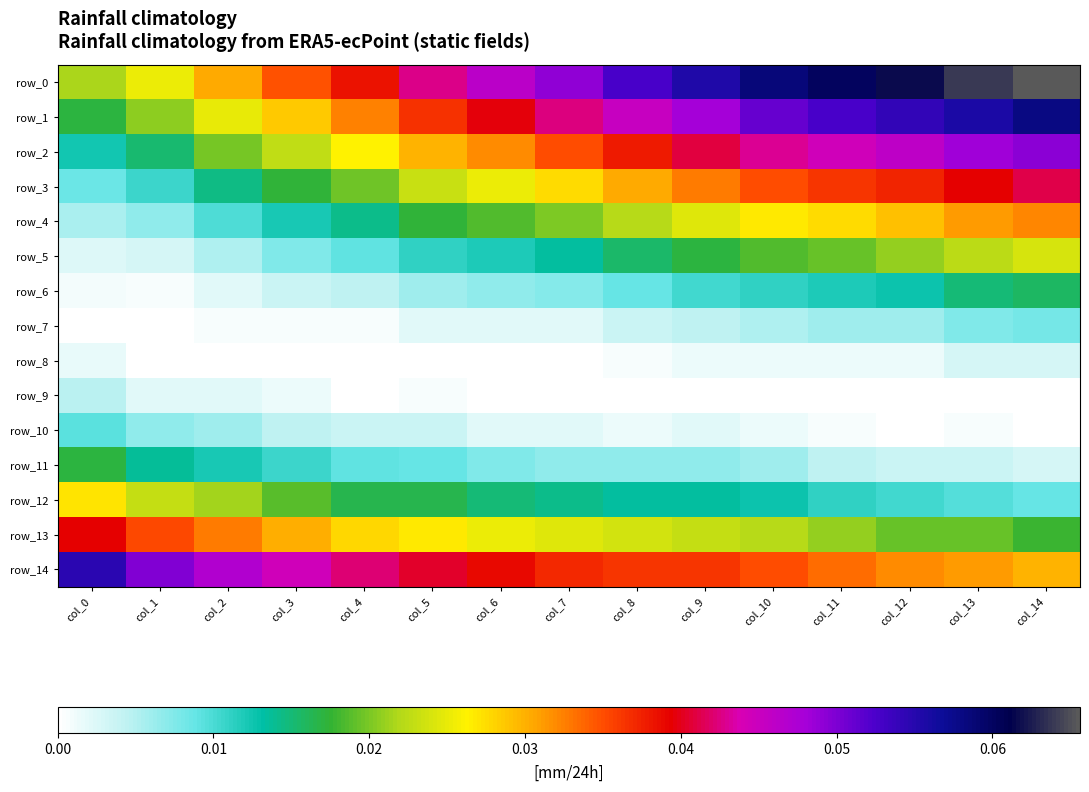

Reading left to right, list all the values displayed in this chart.

row_0: 0.0	0.0	0.0	0.0	0.0	0.0	0.0	0.0	0.1	0.1	0.1	0.1	0.1	0.1	0.1
row_1: 0.0	0.0	0.0	0.0	0.0	0.0	0.0	0.0	0.0	0.0	0.1	0.1	0.1	0.1	0.1
row_2: 0.0	0.0	0.0	0.0	0.0	0.0	0.0	0.0	0.0	0.0	0.0	0.0	0.0	0.0	0.0
row_3: 0.0	0.0	0.0	0.0	0.0	0.0	0.0	0.0	0.0	0.0	0.0	0.0	0.0	0.0	0.0
row_4: 0.0	0.0	0.0	0.0	0.0	0.0	0.0	0.0	0.0	0.0	0.0	0.0	0.0	0.0	0.0
row_5: 0.0	0.0	0.0	0.0	0.0	0.0	0.0	0.0	0.0	0.0	0.0	0.0	0.0	0.0	0.0
row_6: 0.0	0.0	0.0	0.0	0.0	0.0	0.0	0.0	0.0	0.0	0.0	0.0	0.0	0.0	0.0
row_7: 0.0	0.0	0.0	0.0	0.0	0.0	0.0	0.0	0.0	0.0	0.0	0.0	0.0	0.0	0.0
row_8: 0.0	0.0	0.0	0.0	0.0	0.0	0.0	0.0	0.0	0.0	0.0	0.0	0.0	0.0	0.0
row_9: 0.0	0.0	0.0	0.0	0.0	0.0	0.0	0.0	0.0	0.0	0.0	0.0	0.0	0.0	0.0
row_10: 0.0	0.0	0.0	0.0	0.0	0.0	0.0	0.0	0.0	0.0	0.0	0.0	0.0	0.0	0.0
row_11: 0.0	0.0	0.0	0.0	0.0	0.0	0.0	0.0	0.0	0.0	0.0	0.0	0.0	0.0	0.0
row_12: 0.0	0.0	0.0	0.0	0.0	0.0	0.0	0.0	0.0	0.0	0.0	0.0	0.0	0.0	0.0
row_13: 0.0	0.0	0.0	0.0	0.0	0.0	0.0	0.0	0.0	0.0	0.0	0.0	0.0	0.0	0.0
row_14: 0.1	0.0	0.0	0.0	0.0	0.0	0.0	0.0	0.0	0.0	0.0	0.0	0.0	0.0	0.0